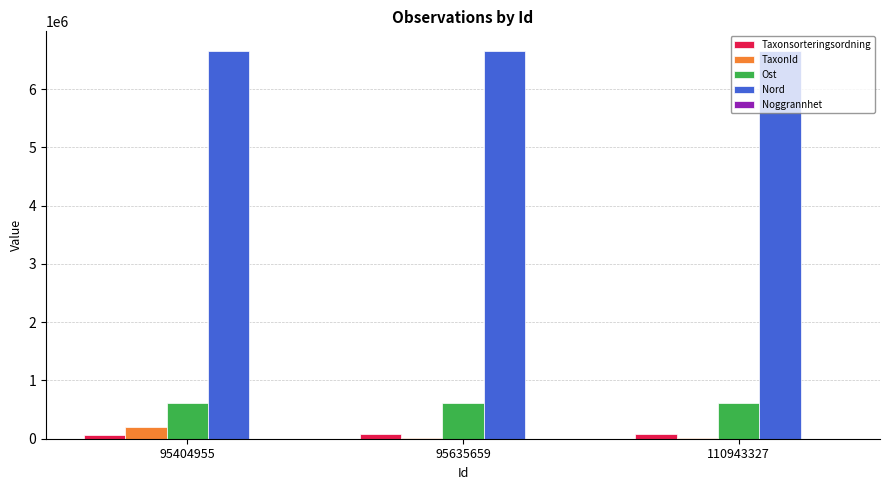

The Nord series shows 8822685 at 95404955. True or false?

False